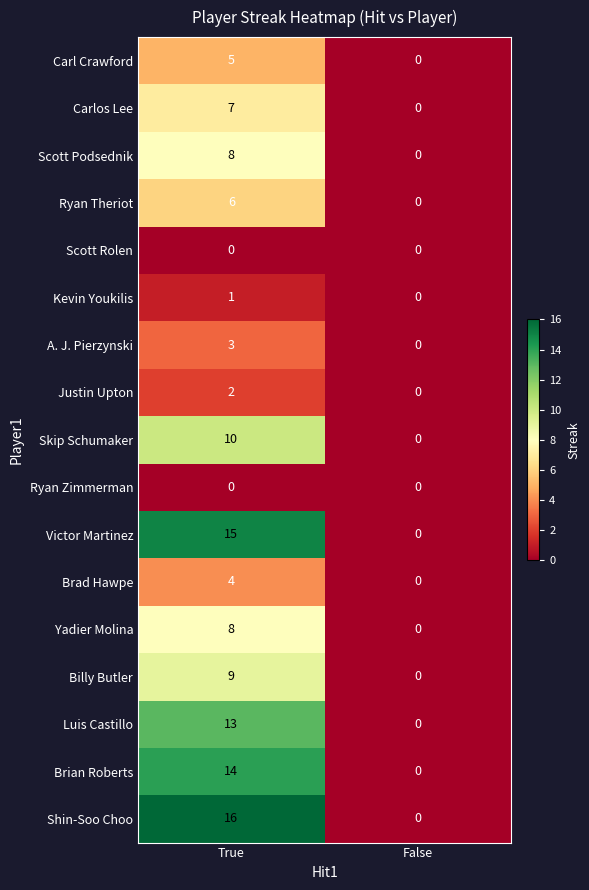

At which label does Ryan Theriot reach its minimum?

False